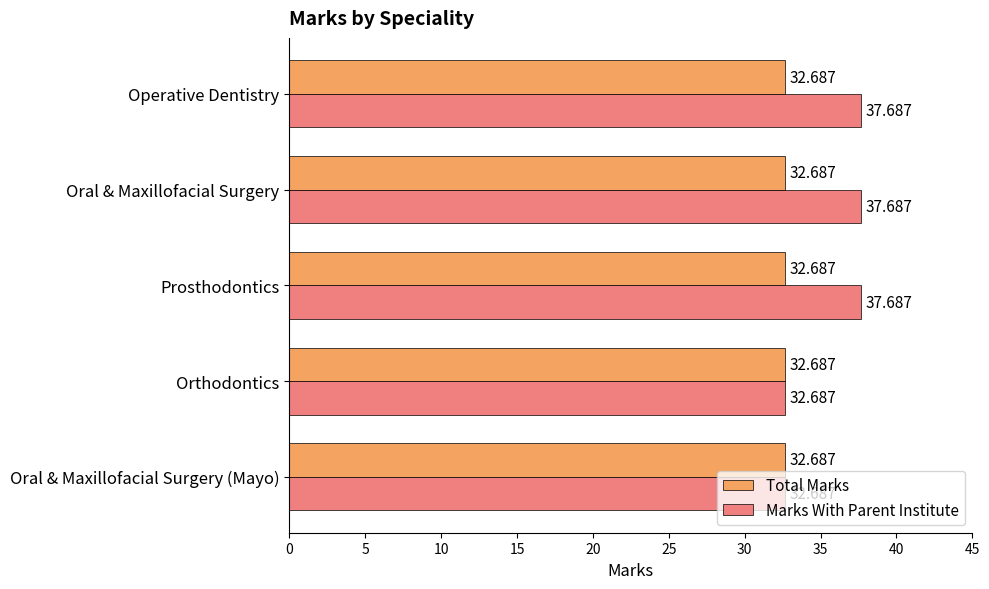

List the series in order of their overall mean, highest first.

Marks With Parent Institute, Total Marks